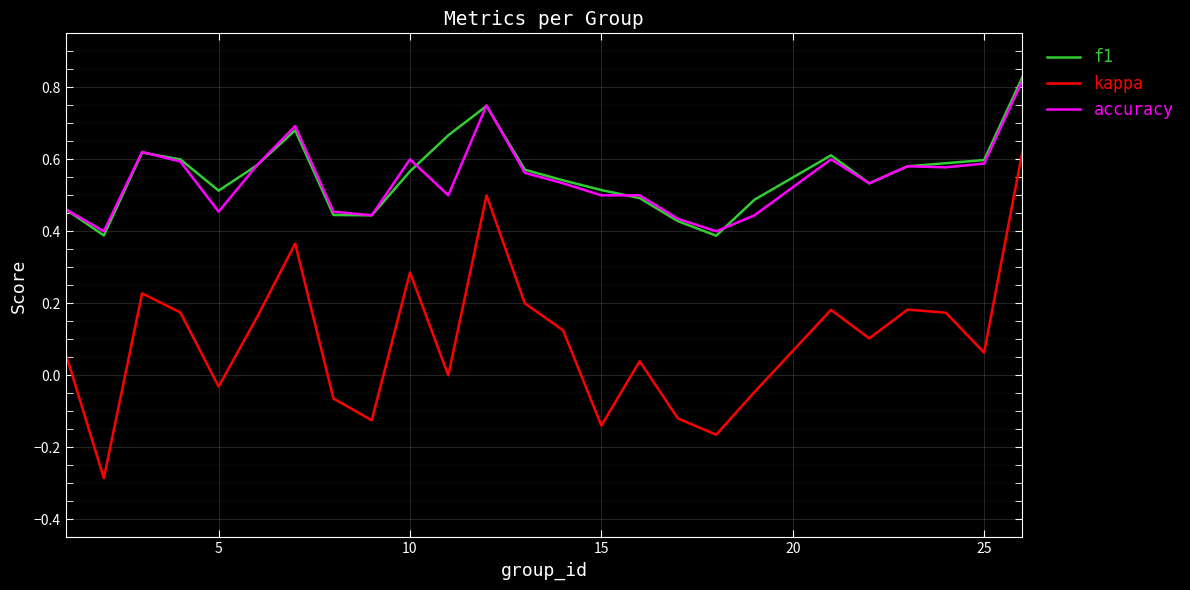

True or false: f1 and kappa cross at least once.

False